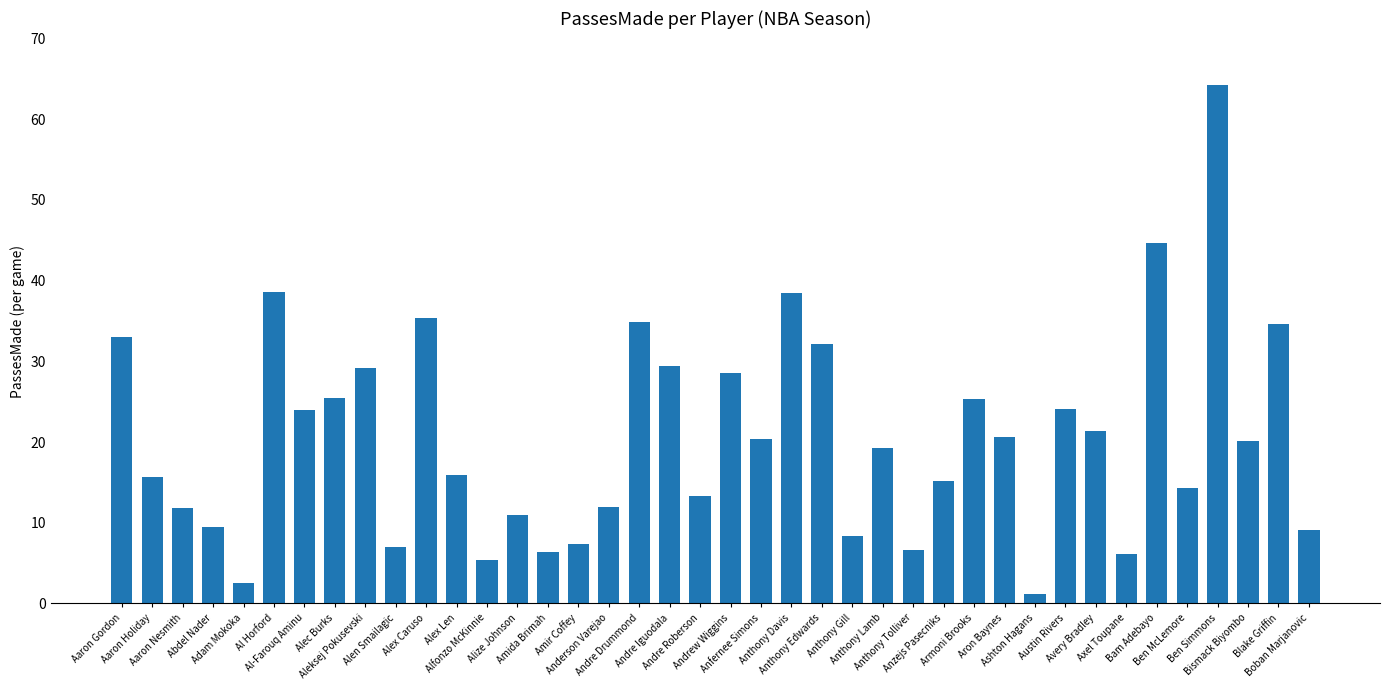

Read the value at Avery Bradley.

21.2